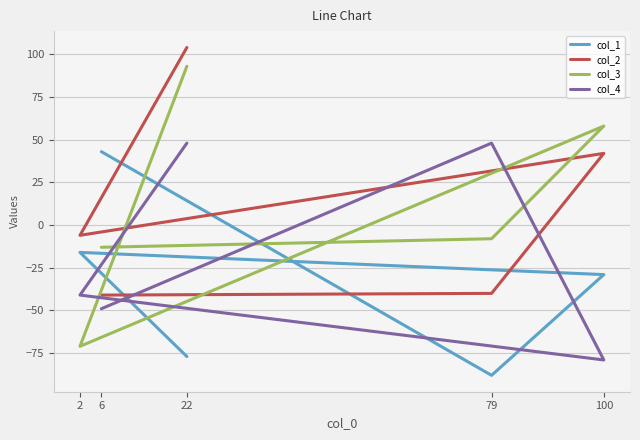

What is the maximum value shown in the chart?

104